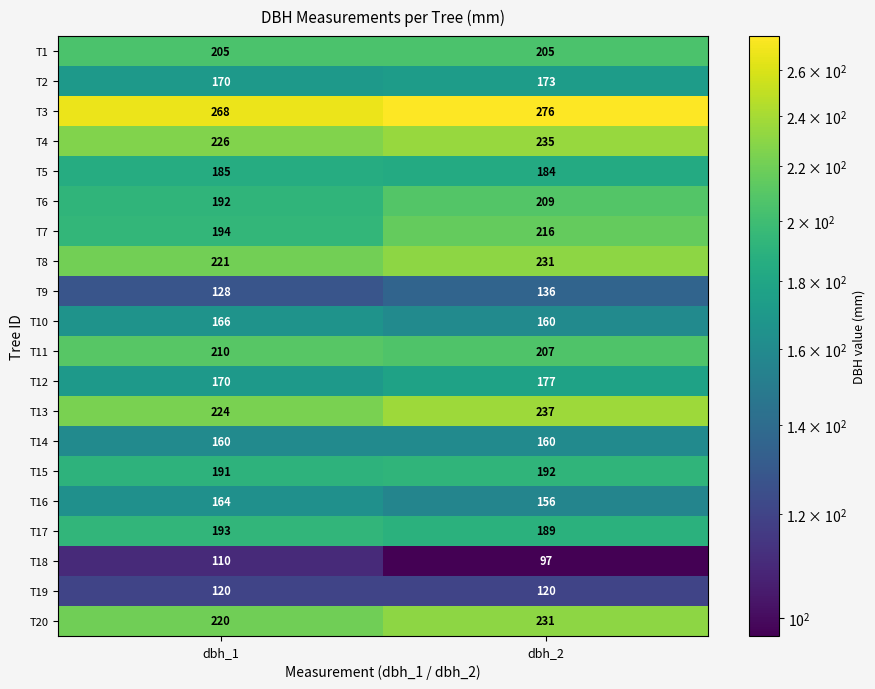

The T5 series shows 185 at dbh_1. True or false?

True